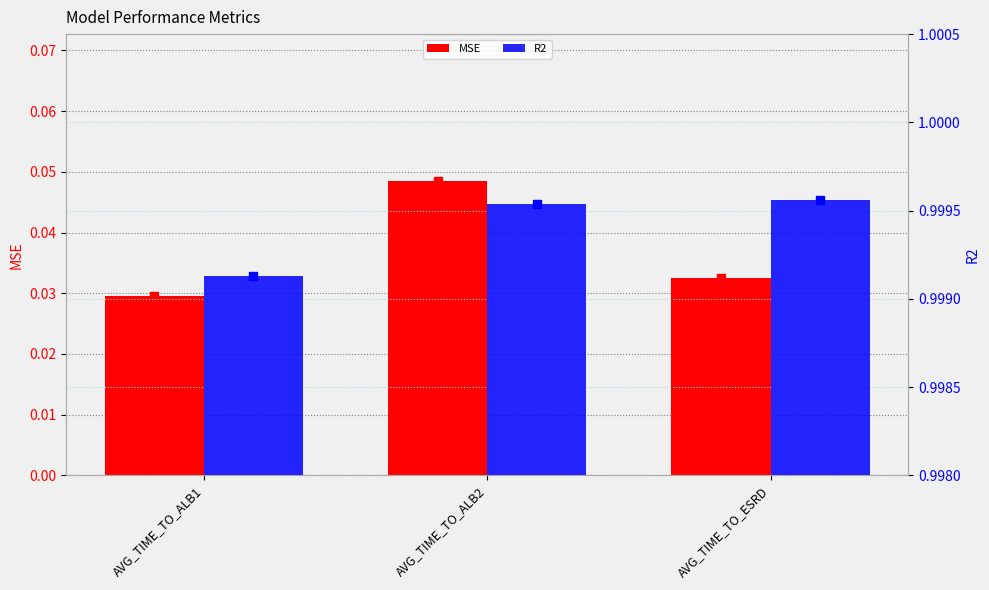

At how many categories does at least one series exceed 0?

3